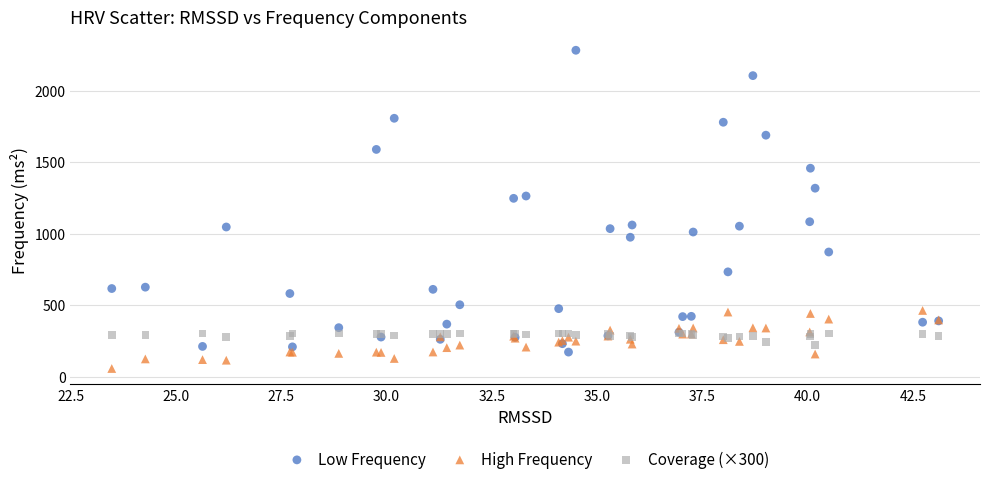

Which series reaches the minimum Y coordinate?

High Frequency